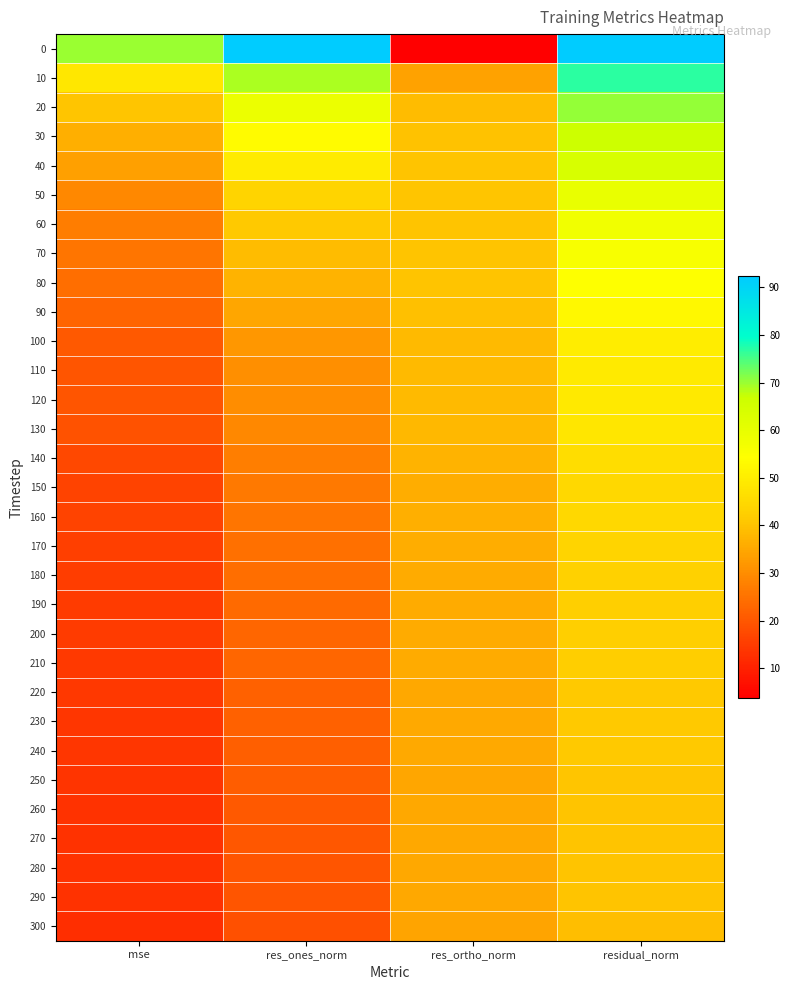

What is the total value across all series at mse?

682.8